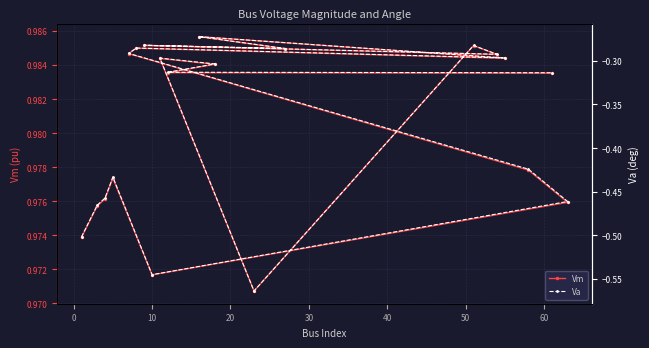

List the series in order of their peak value, highest first.

Vm, Va